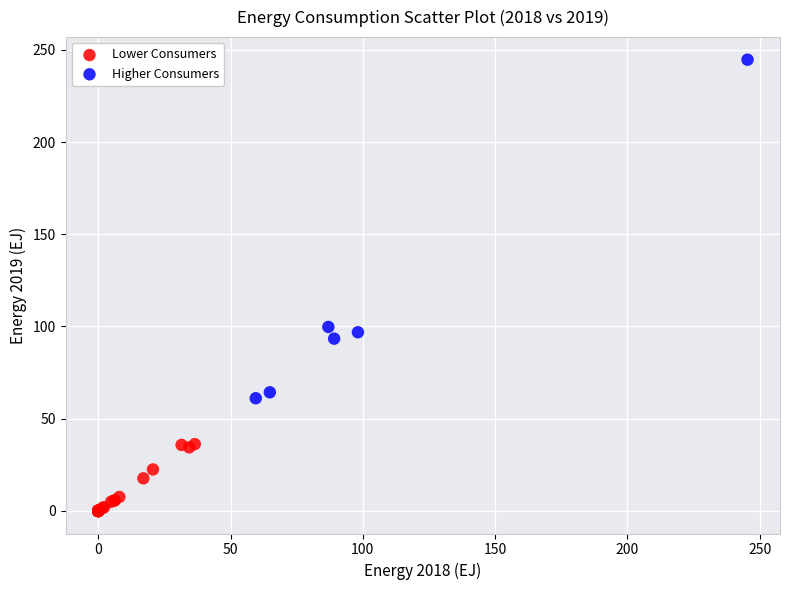

What are all the series names shown in the legend?

Lower Consumers, Higher Consumers